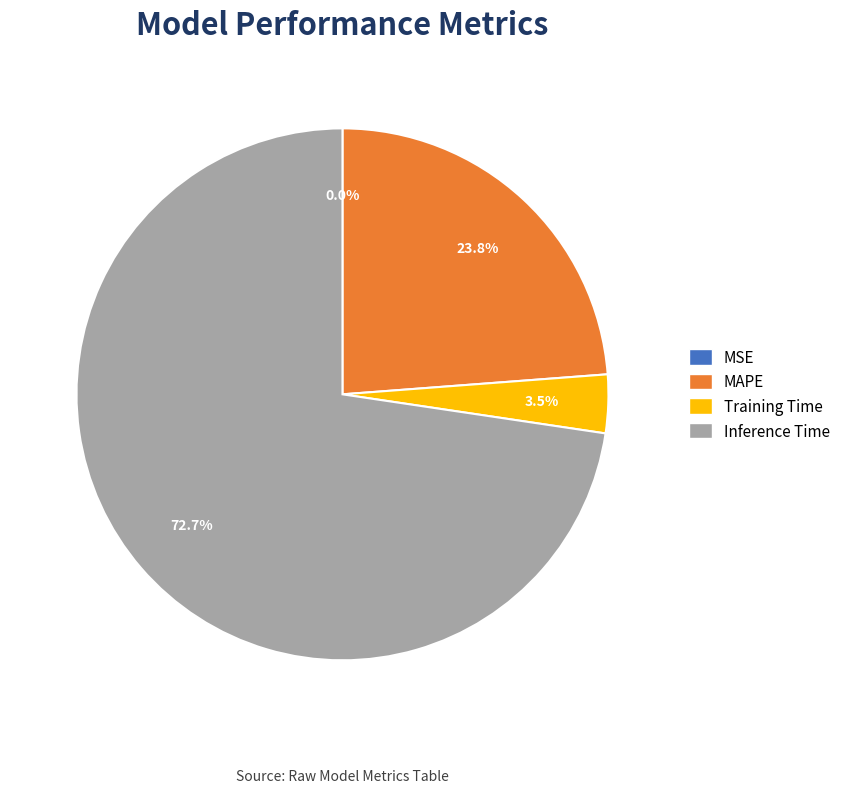

Which category has the biggest portion of the pie?

Inference Time